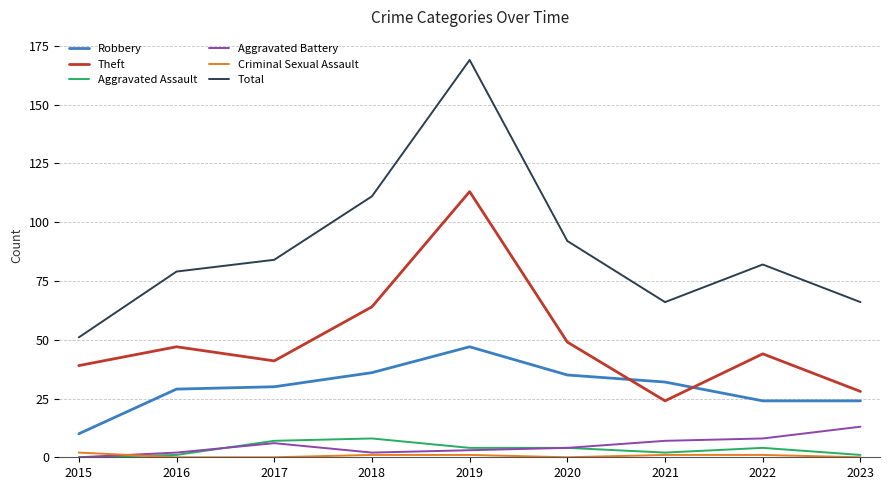

The value of Theft at 2018 is 64. True or false?

True